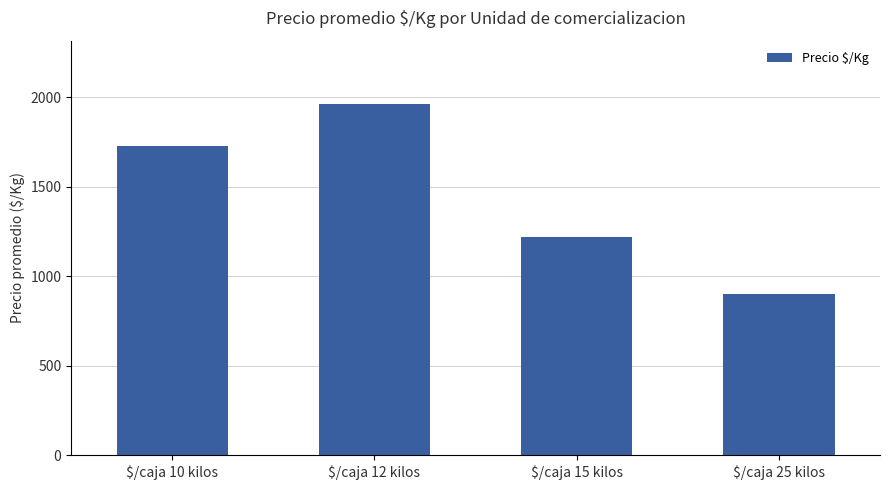

Between $/caja 10 kilos and $/caja 15 kilos, which is larger?

$/caja 10 kilos